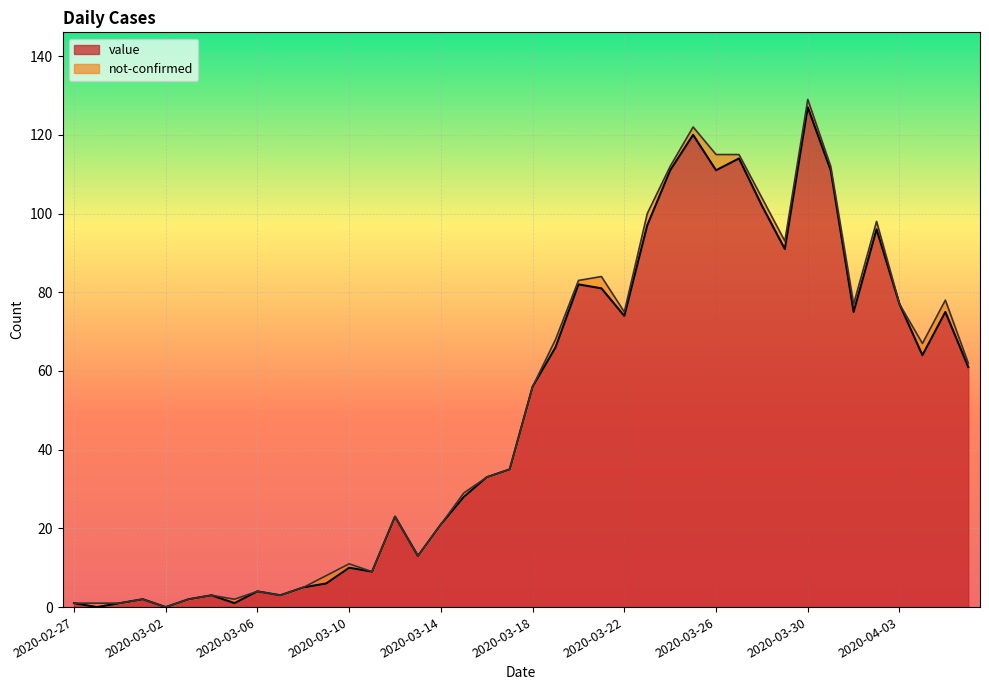

What is the value of the 32nd point from the left?

91